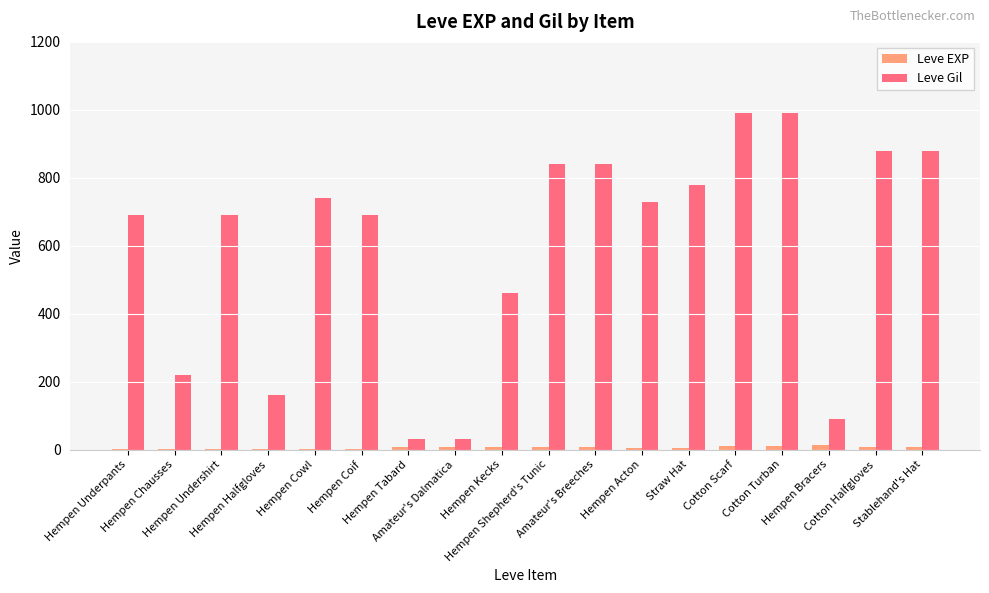

Is it true that Leve Gil equals 1087 at Hempen Undershirt?

False